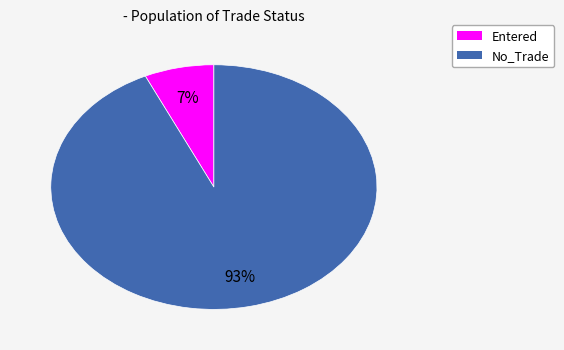

Is there a majority slice in this chart?

Yes